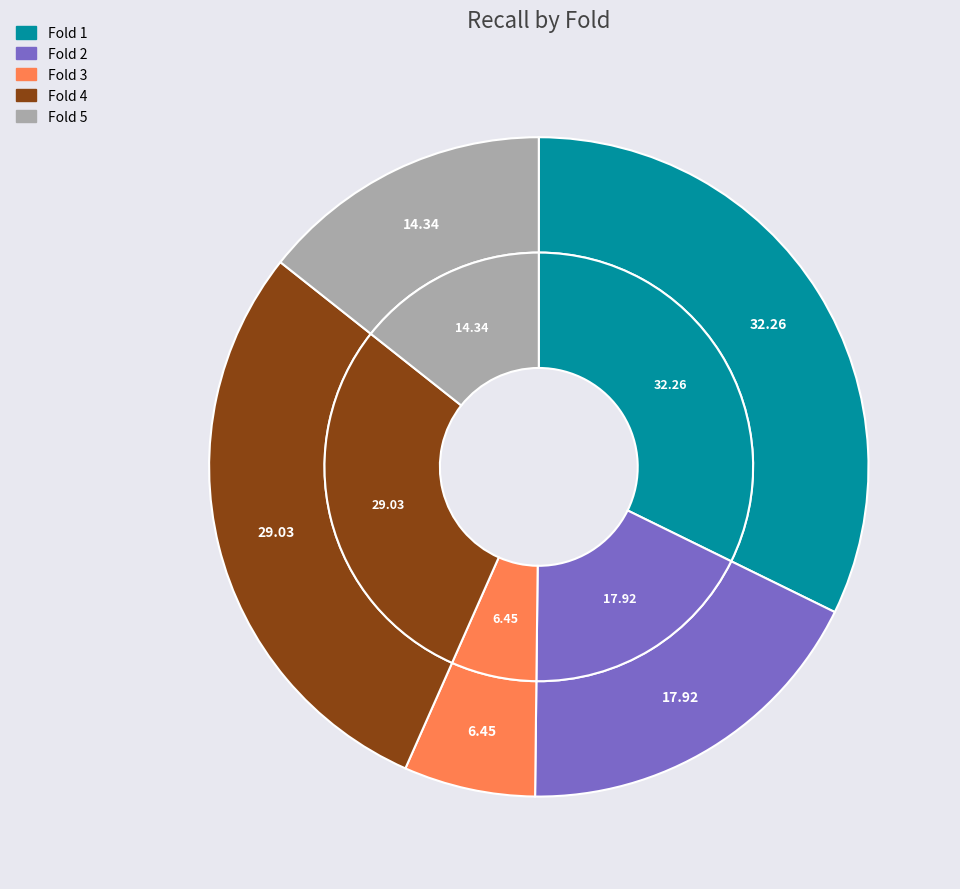

How many segments does this pie chart have?

5